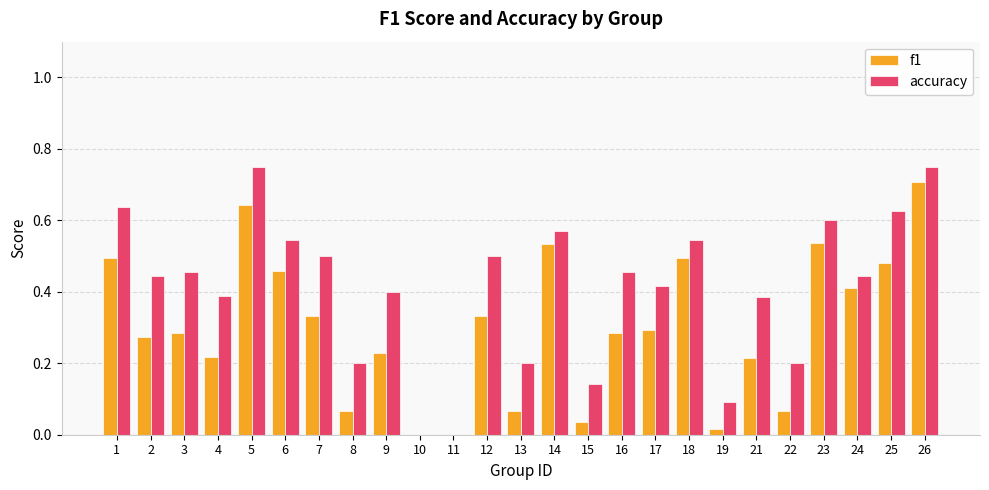

Which series has the largest range (max minus min)?

accuracy